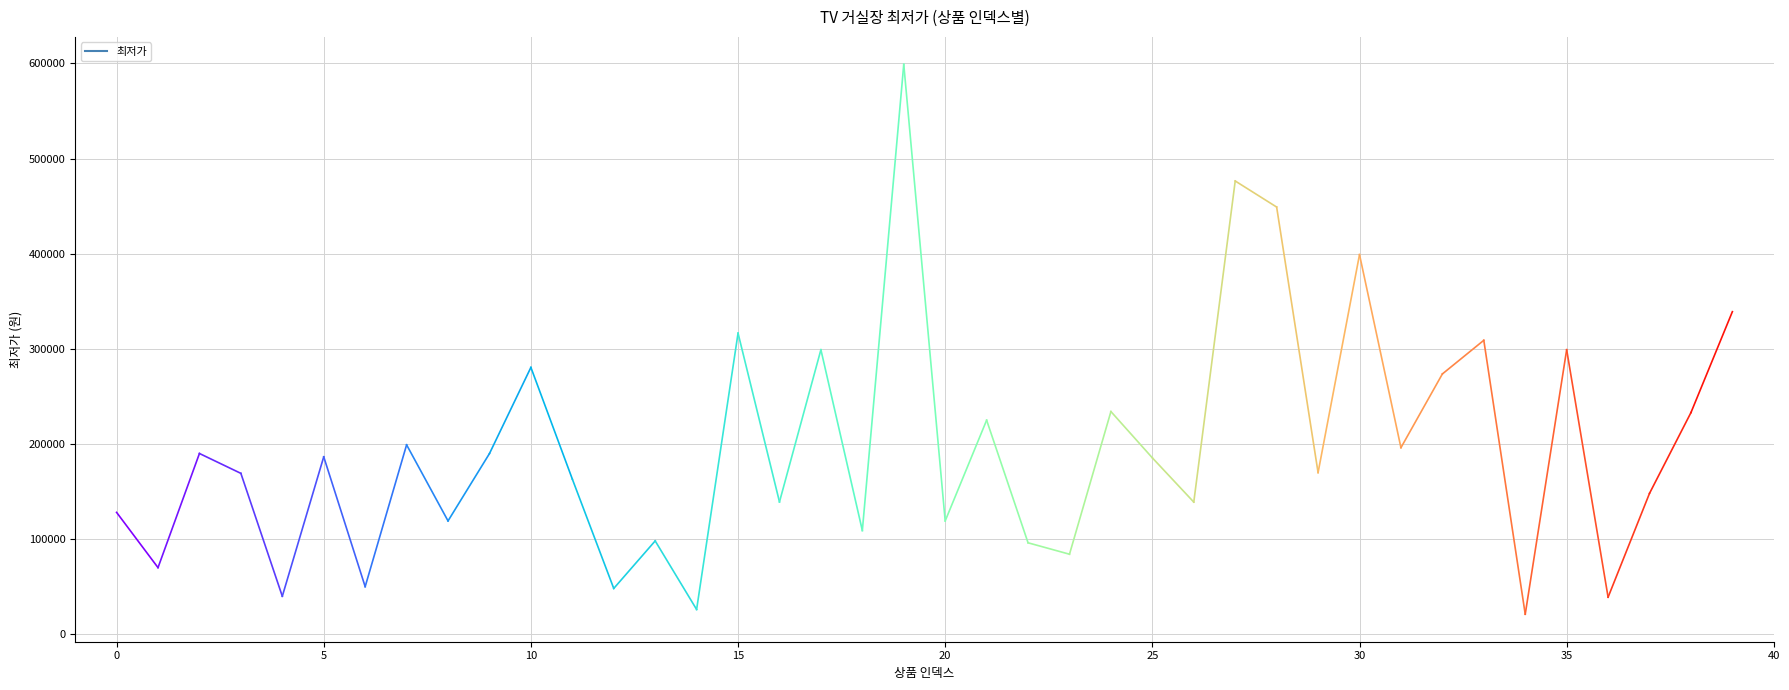

What is the minimum value shown in the chart?

20900